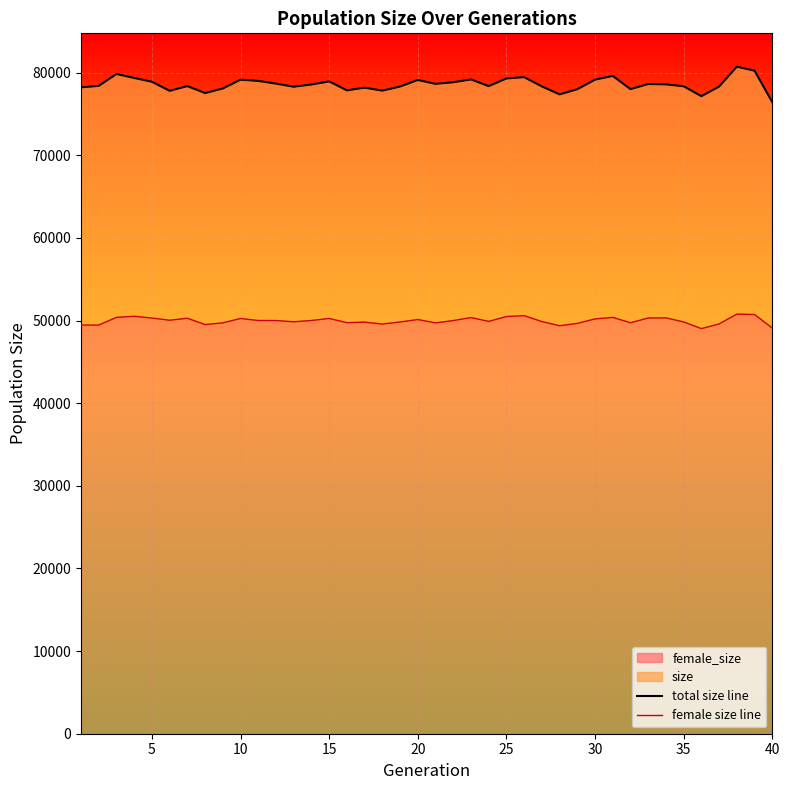

Reading left to right, what are all the values shown in this chart?

total size line: 78221	78398	79838	79356	78895	77801	78368	77529	78080	79149	78996	78672	78294	78564	78938	77857	78181	77822	78318	79114	78641	78837	79177	78369	79293	79454	78334	77369	77993	79153	79599	78005	78620	78583	78346	77152	78315	80720	80235	76431
female size line: 49451	49452	50385	50518	50299	50036	50277	49511	49718	50248	50004	50002	49849	50005	50251	49743	49806	49575	49825	50123	49714	49996	50359	49898	50486	50592	49875	49370	49652	50196	50383	49729	50308	50326	49829	49022	49589	50779	50724	49086